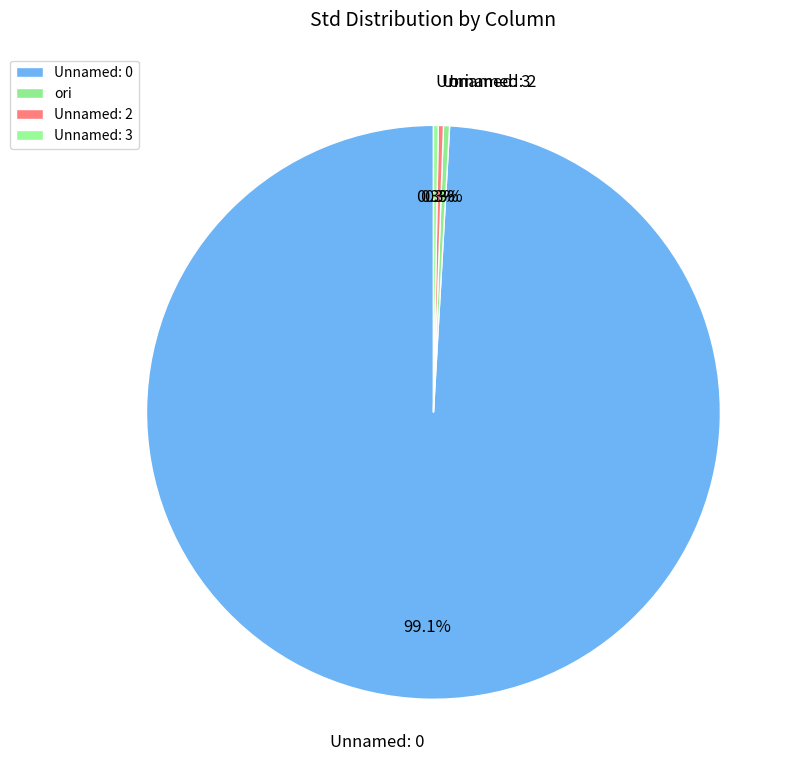

True or false: Unnamed: 2 accounts for 0% of the total.

True